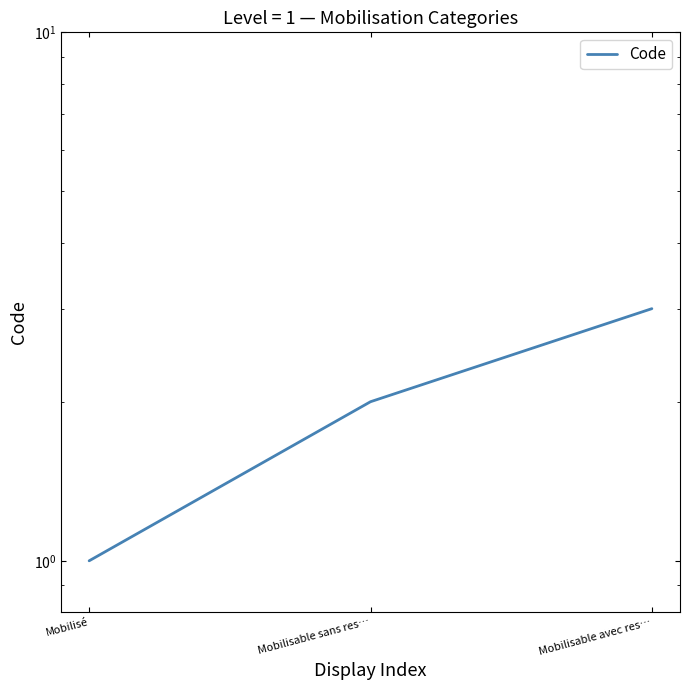

Is it true that the value at Mobilisé is 1?

True